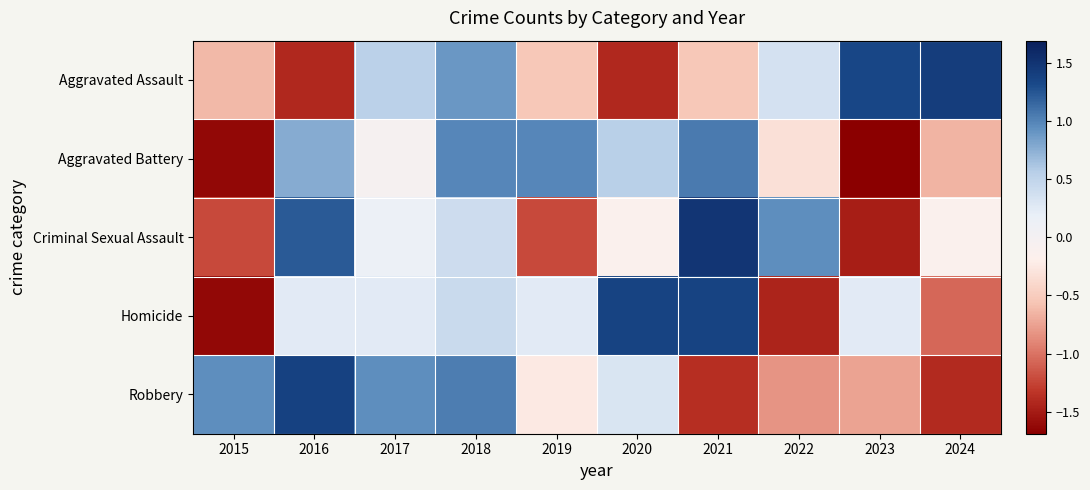

Reading left to right, transcribe all the data shown in this chart.

Aggravated Assault: 2015=-0.6	2016=-1.4	2017=0.5	2018=0.9	2019=-0.5	2020=-1.4	2021=-0.5	2022=0.4	2023=1.3	2024=1.4
Aggravated Battery: 2015=-1.6	2016=0.8	2017=-0.0	2018=1.0	2019=1.0	2020=0.6	2021=1.0	2022=-0.3	2023=-1.7	2024=-0.7
Criminal Sexual Assault: 2015=-1.2	2016=1.2	2017=0.1	2018=0.4	2019=-1.2	2020=-0.1	2021=1.5	2022=0.9	2023=-1.5	2024=-0.1
Homicide: 2015=-1.6	2016=0.2	2017=0.2	2018=0.4	2019=0.2	2020=1.4	2021=1.4	2022=-1.4	2023=0.2	2024=-1.1
Robbery: 2015=0.9	2016=1.4	2017=0.9	2018=1.0	2019=-0.2	2020=0.3	2021=-1.4	2022=-0.8	2023=-0.7	2024=-1.4